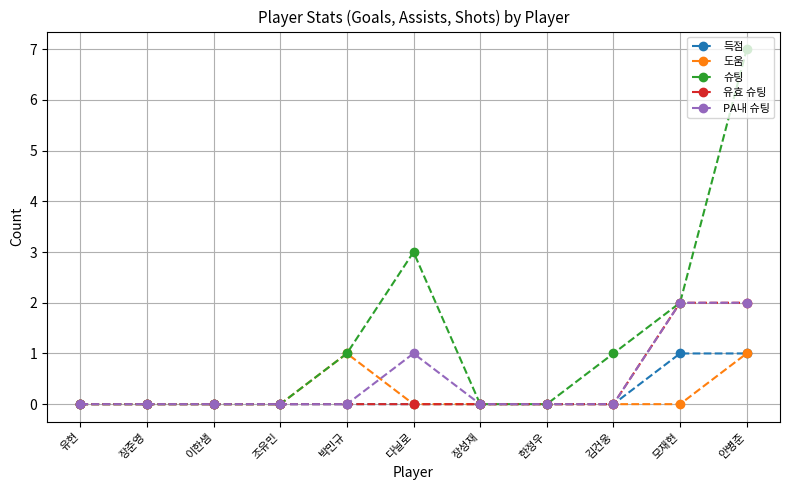

Does the chart have visible grid lines?

Yes